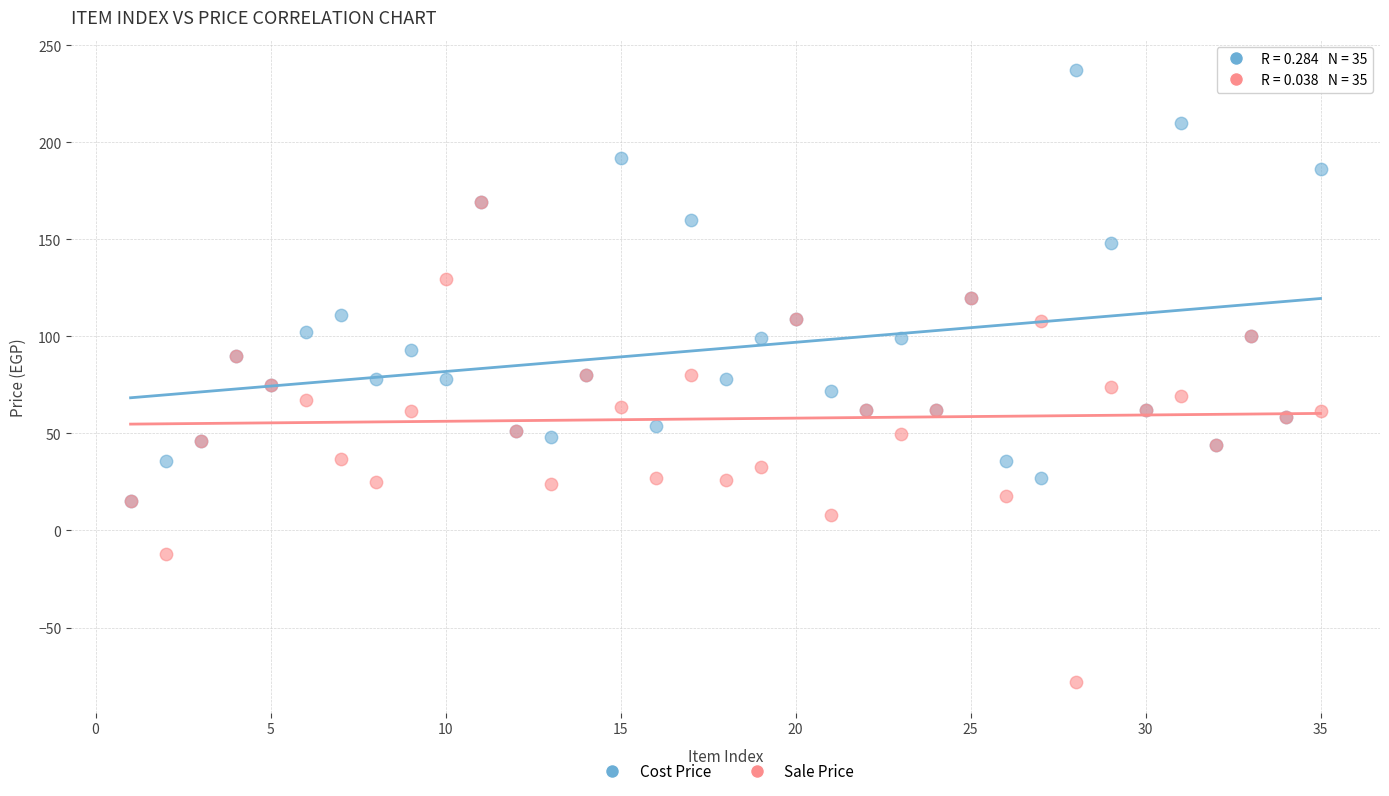

What are all the series names shown in the legend?

Cost Price, Sale Price